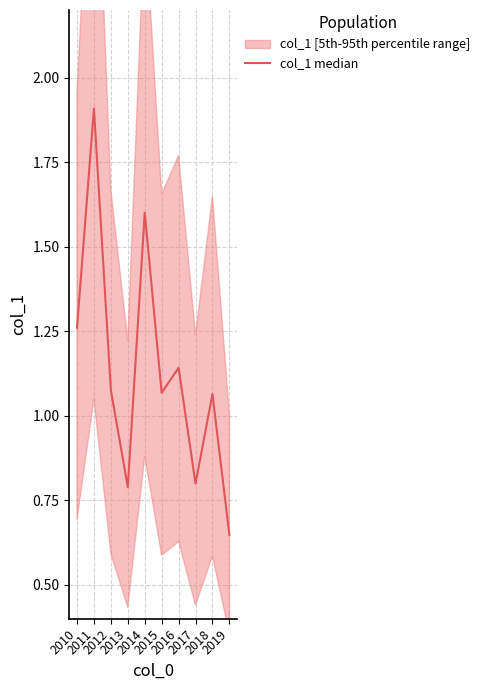

What is the value of the 10th point from the left?

0.6